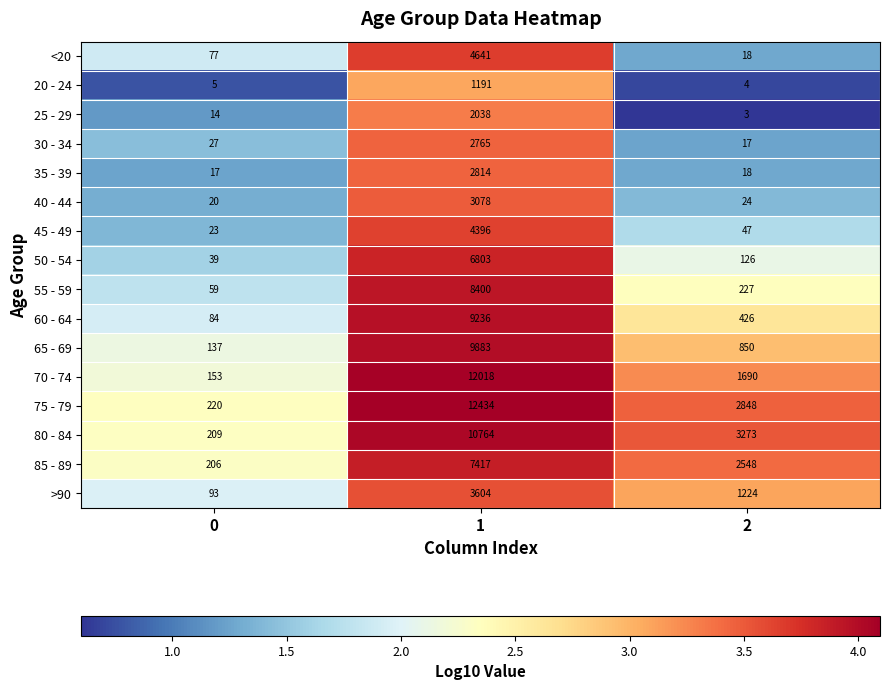

What is the sum of the 40 - 44 values at 2 and 0?

44